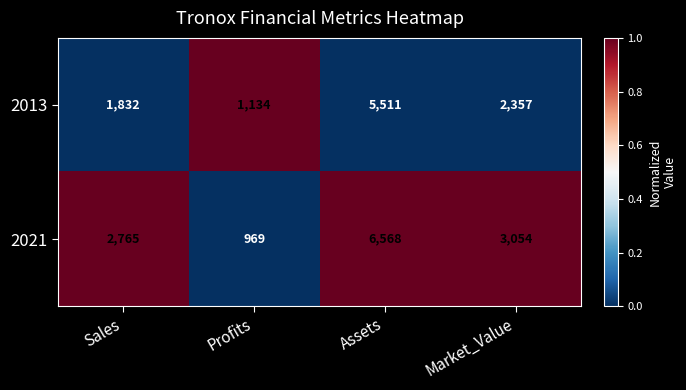

What is the total value across all series at Market_Value?

5411